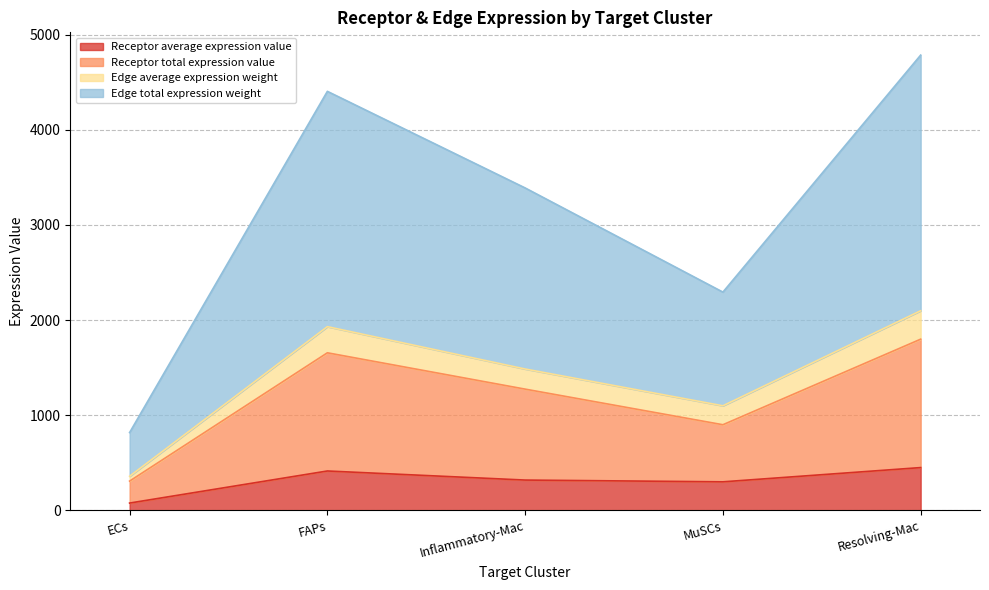

What is the maximum value shown in the chart?

4784.0